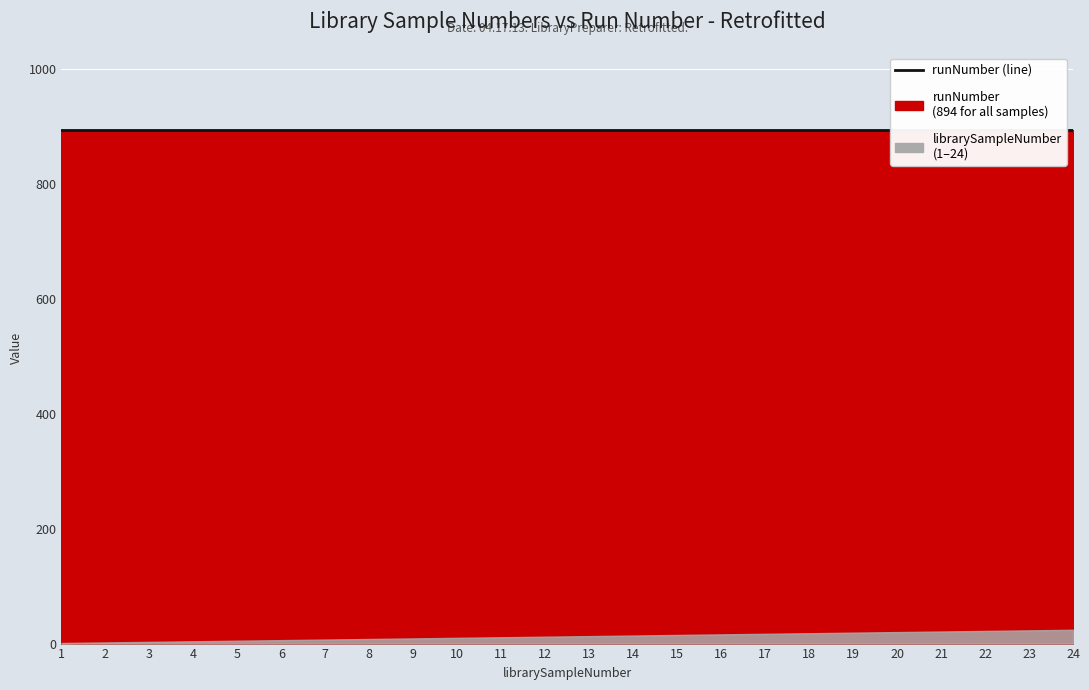

What is the average value of the librarySampleNumber series?

12